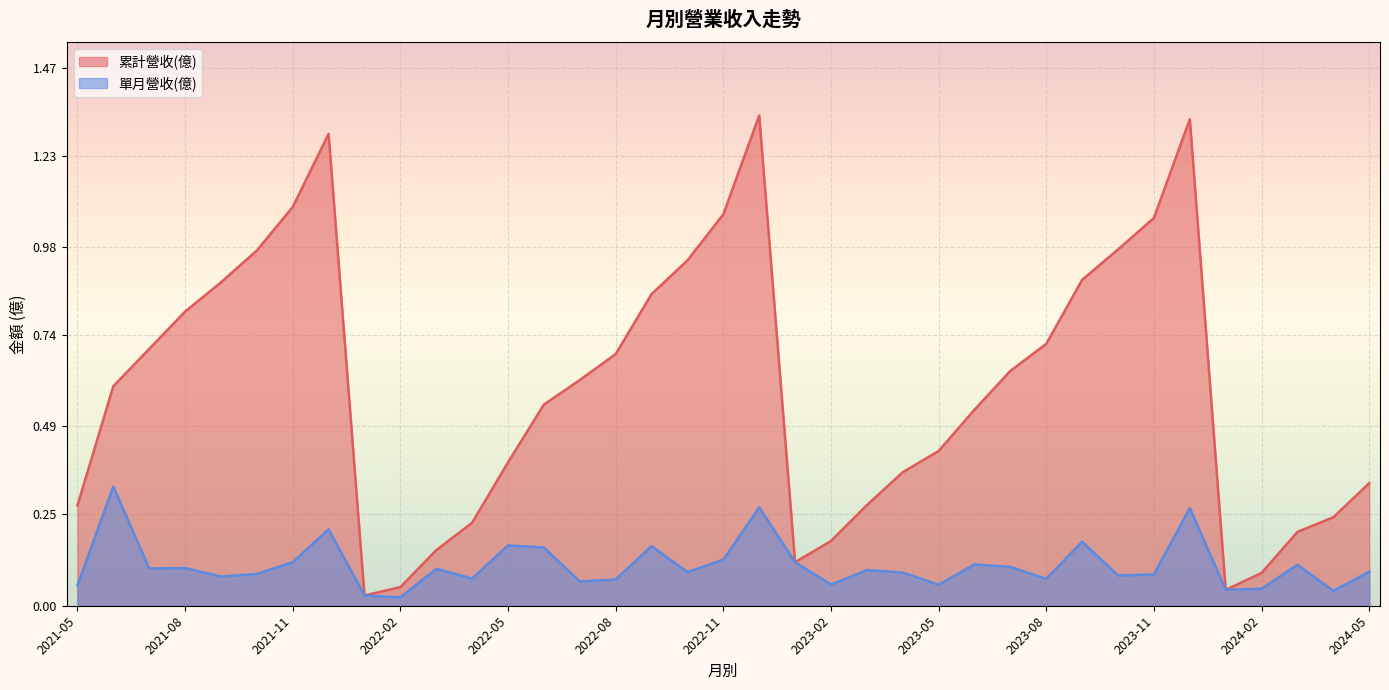

Is it true that 單月營收(億) equals 0.1 at 2023-03?

True